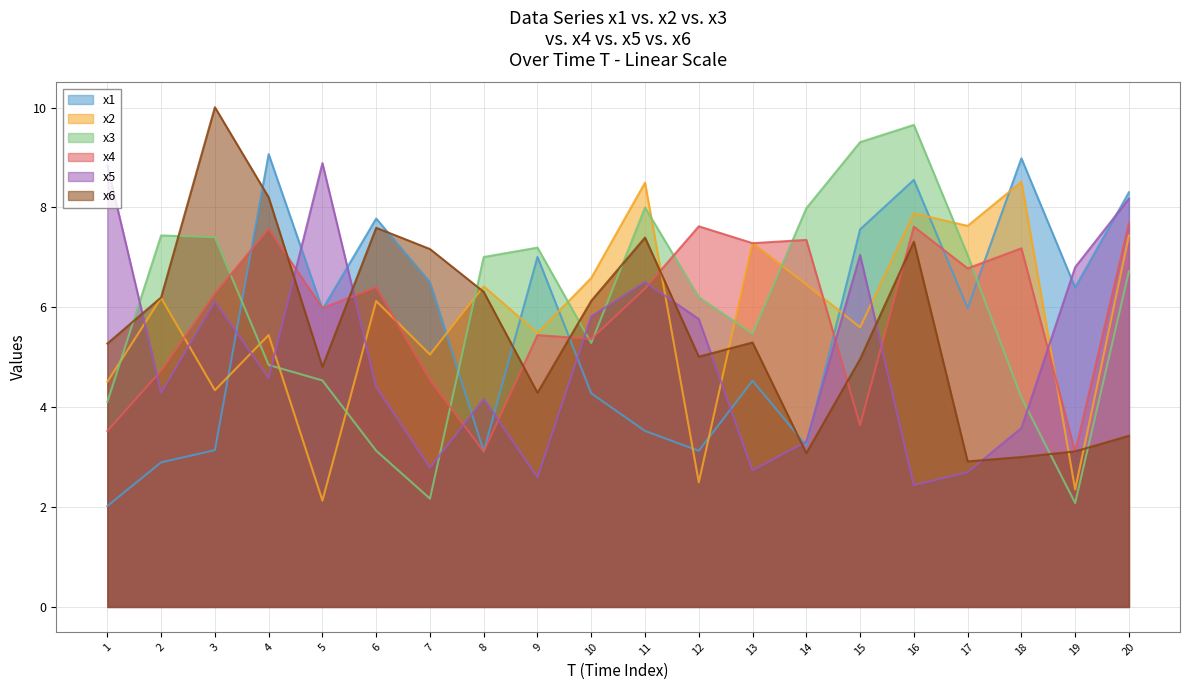

The x6 series shows 2.2 at 13. True or false?

False